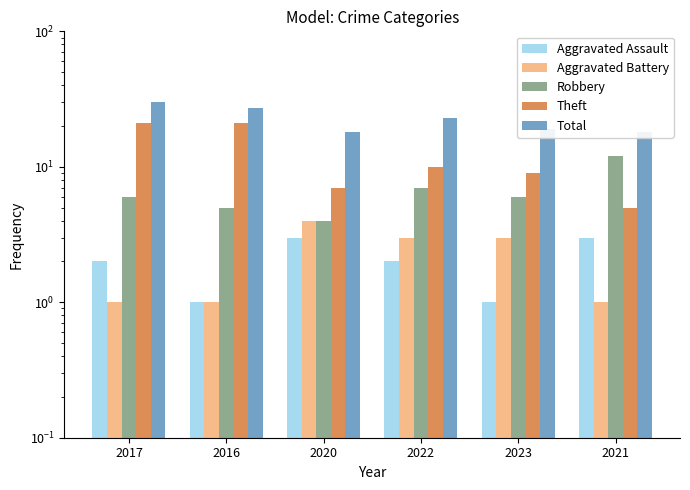

Which series has the largest total across all categories?

Total